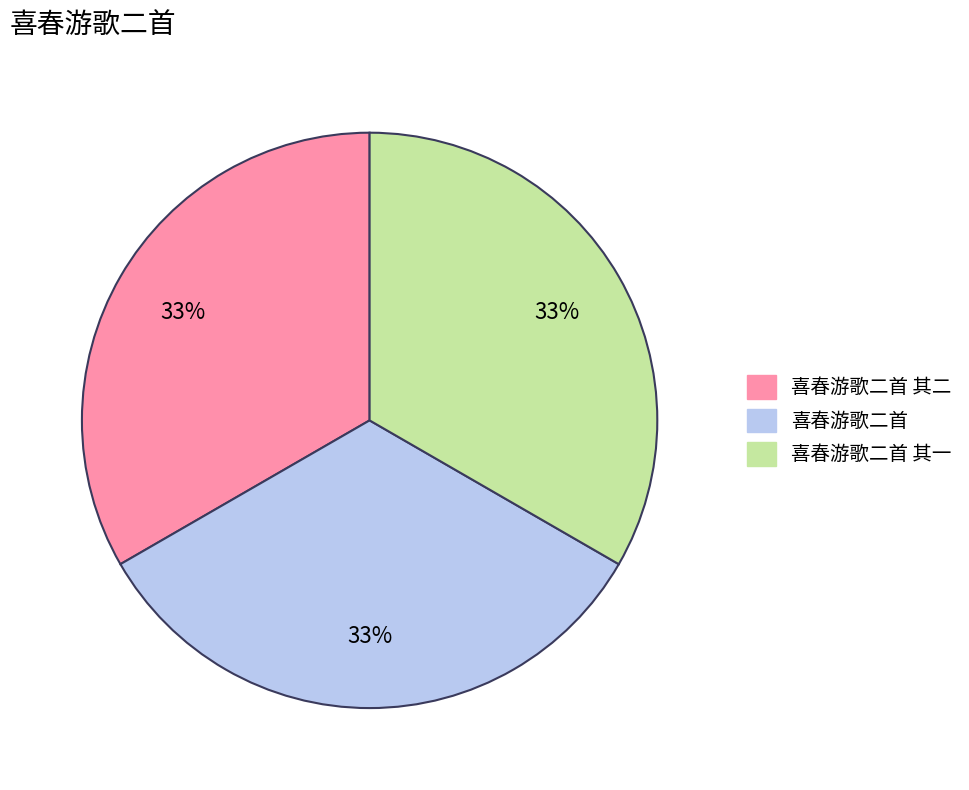

What is the ratio of the value at 喜春游歌二首 其一 to the value at 喜春游歌二首?

1.0